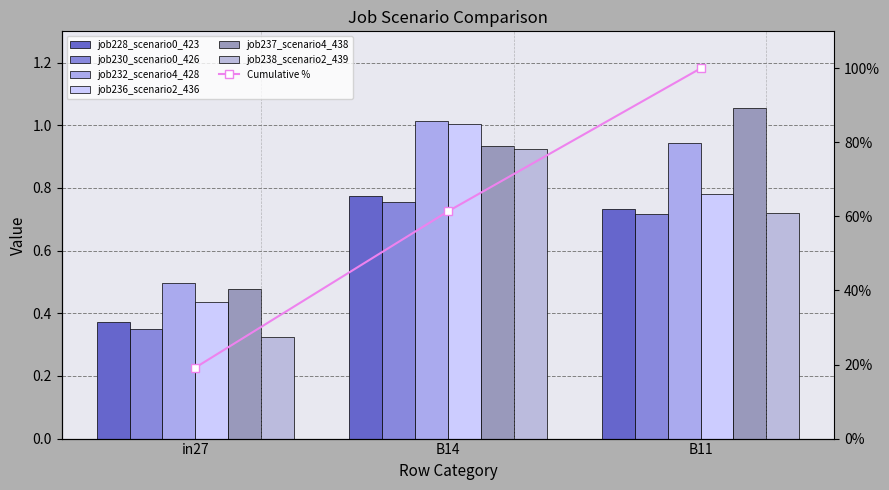

At how many categories does at least one series exceed 1?

2